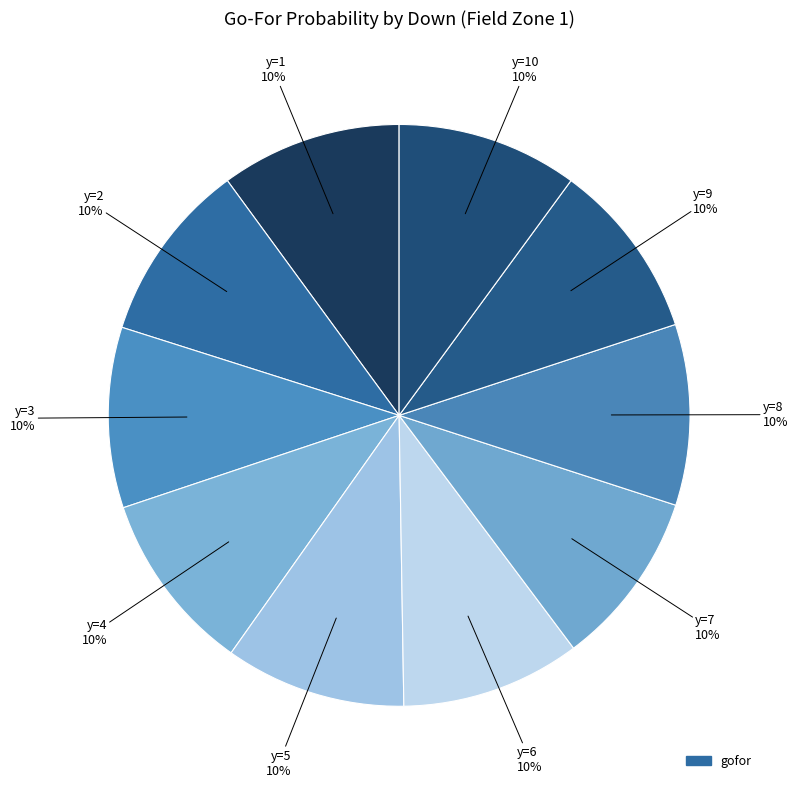

How many slices are in this pie chart?

10